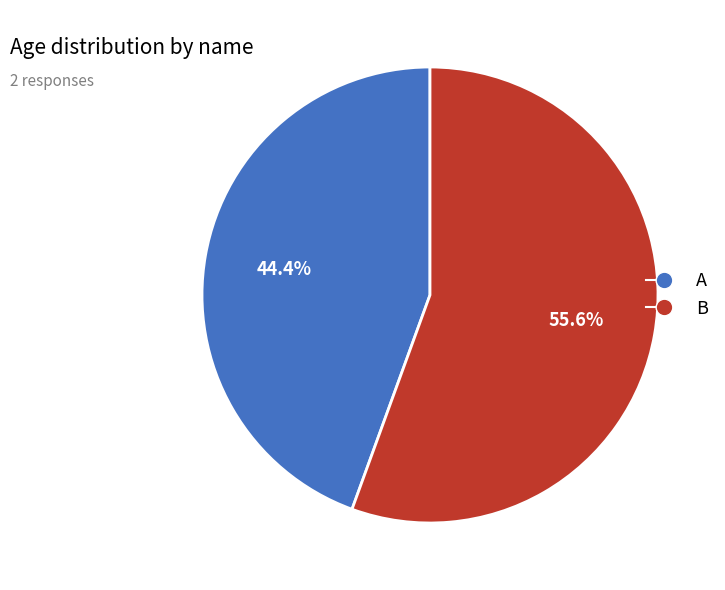

Count the number of slices in the pie.

2